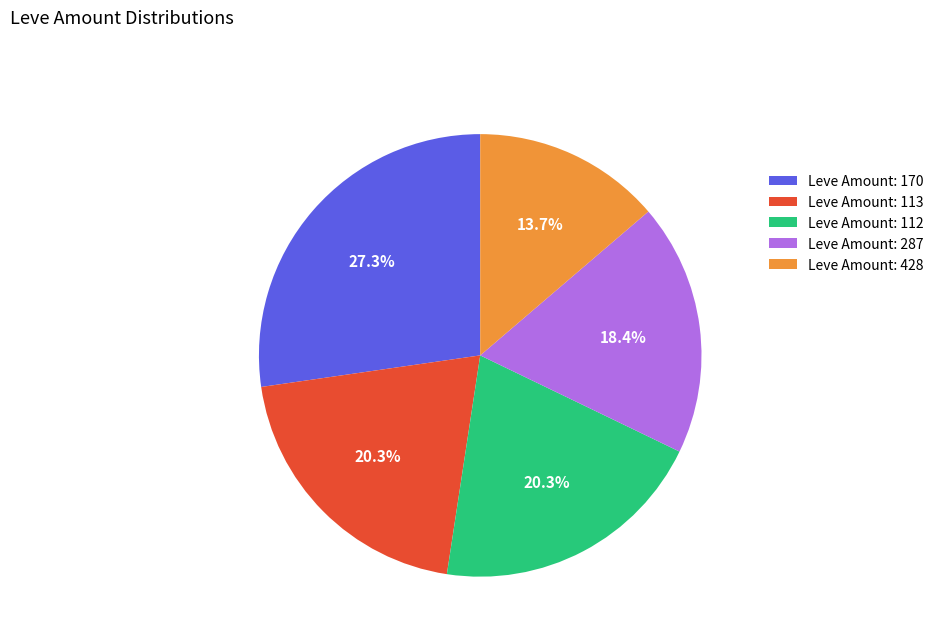

Which has a higher value, Leve Amount: 112 or Leve Amount: 287?

Leve Amount: 112